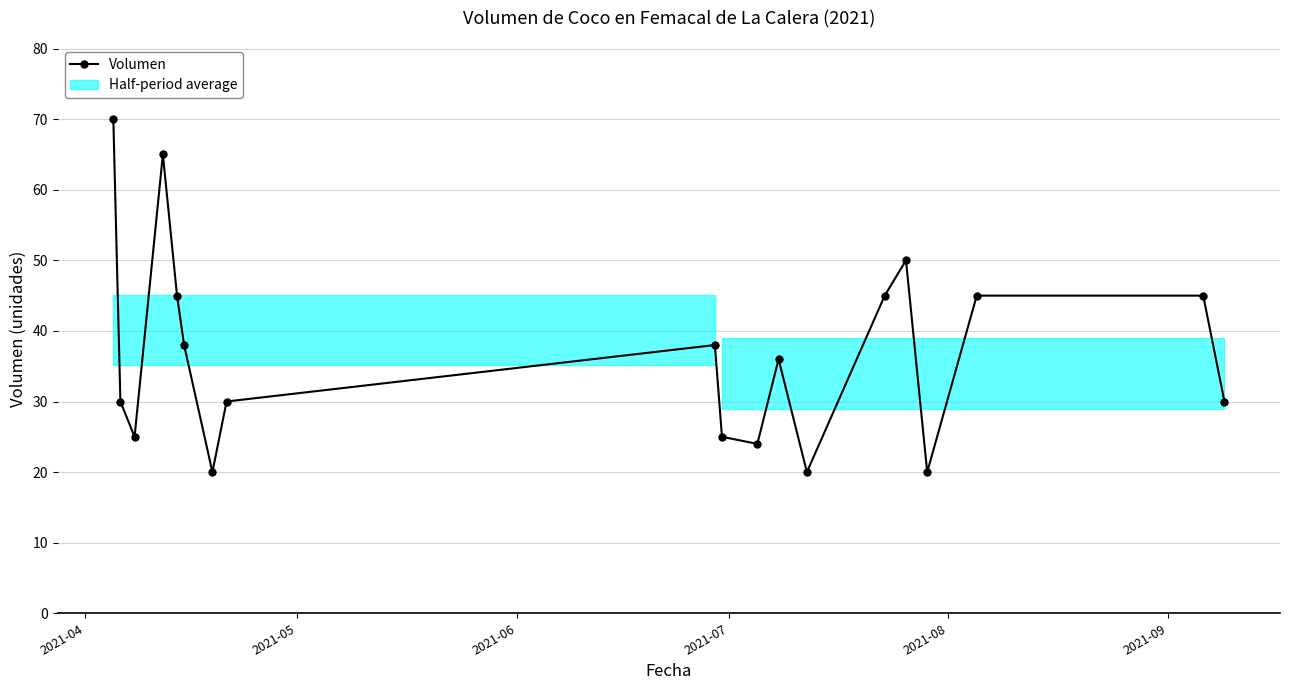

Is it true that the value at 15 is 36?

False